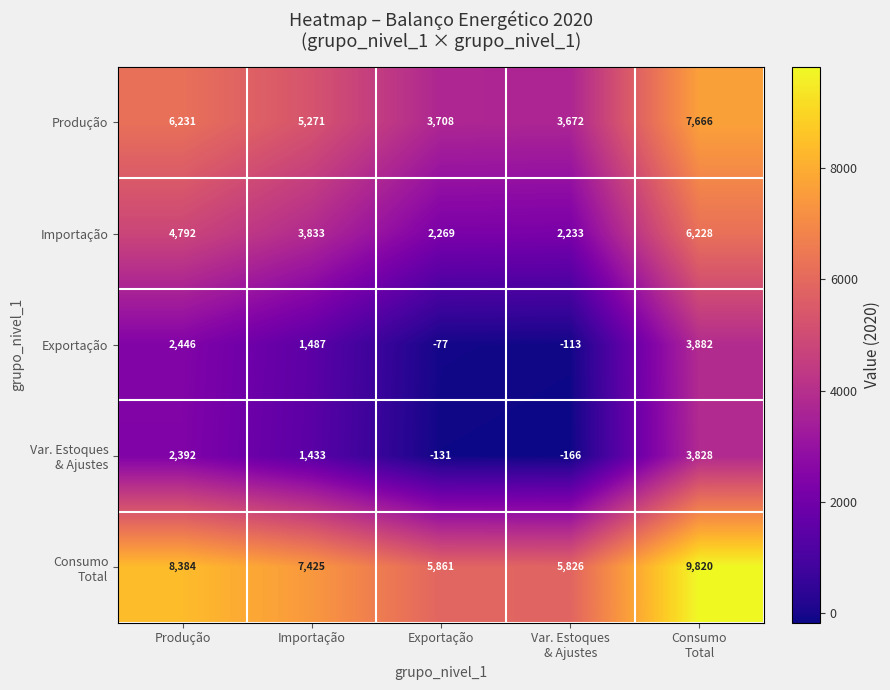

What is the difference between the maximum and minimum values in the Exportação series?

3995